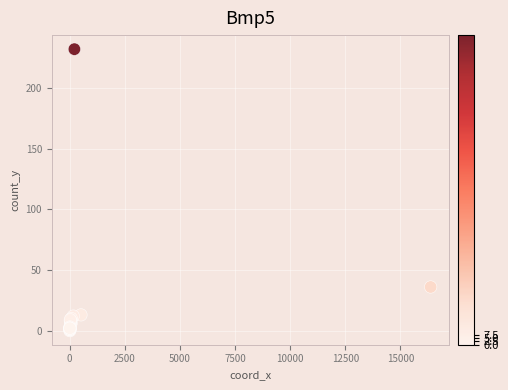

What Y value in the scatter plot is closest to 116?

36